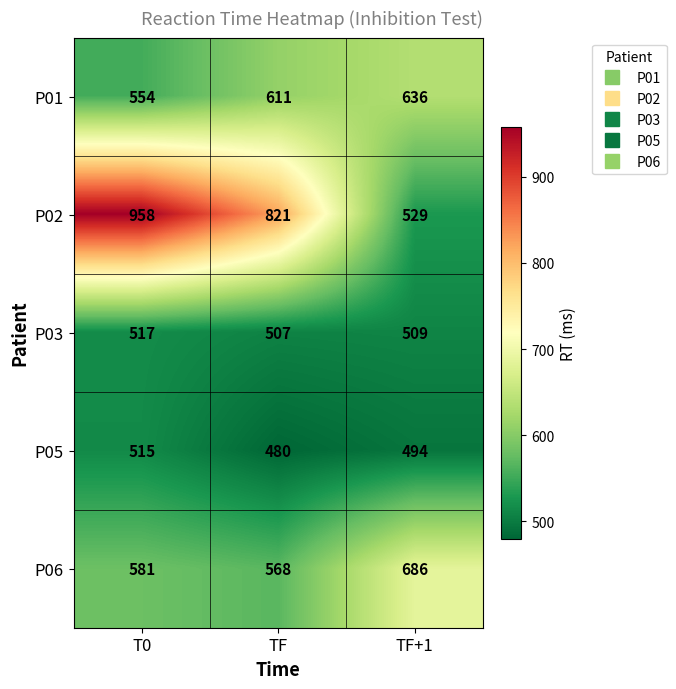

At TF+1, list the series in order from largest to smallest.

P06, P01, P02, P03, P05